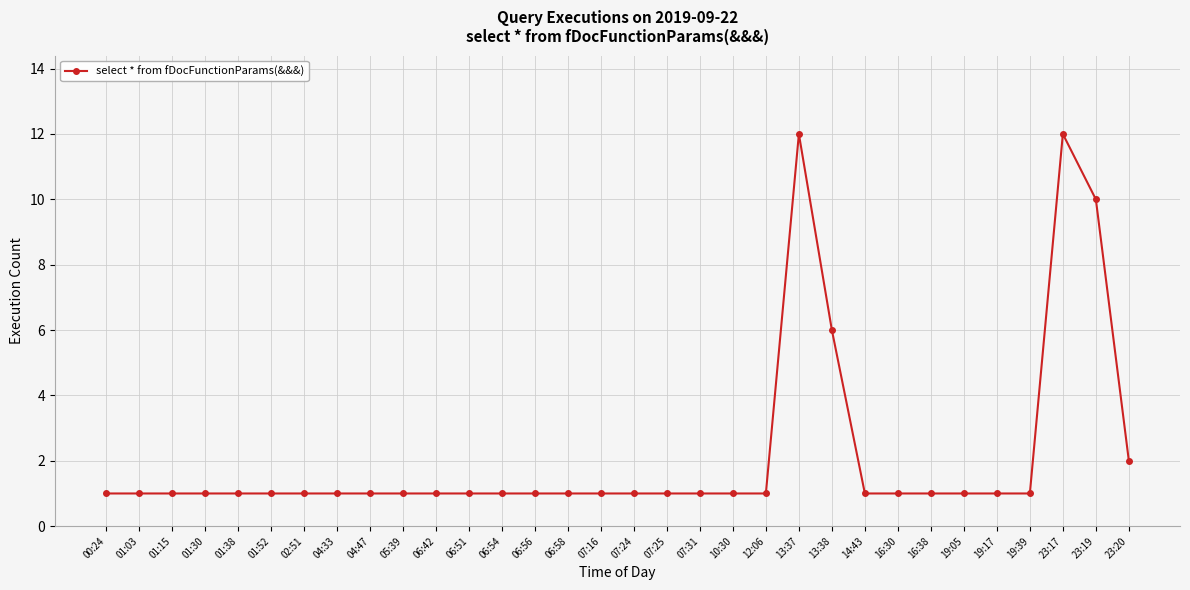

What is the label of the 32nd point from the right?

00:24